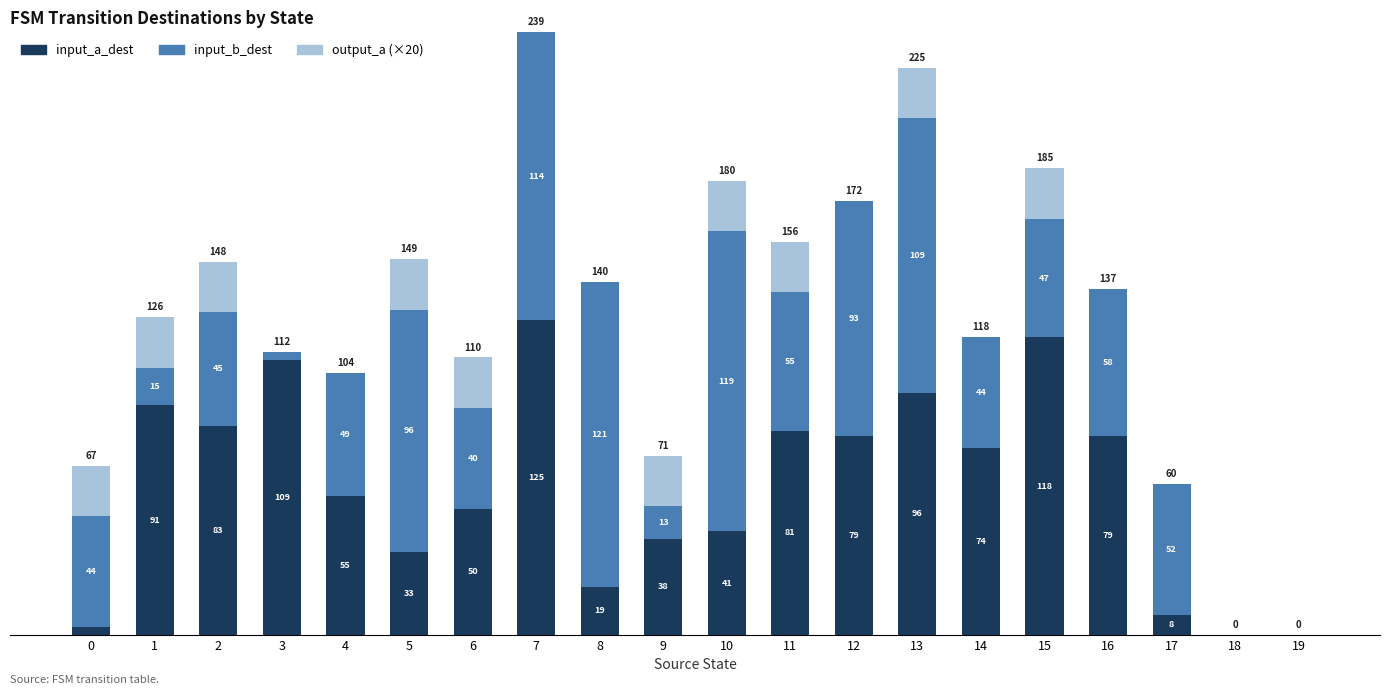

Are the bars grouped side by side (vs. stacked)?

No